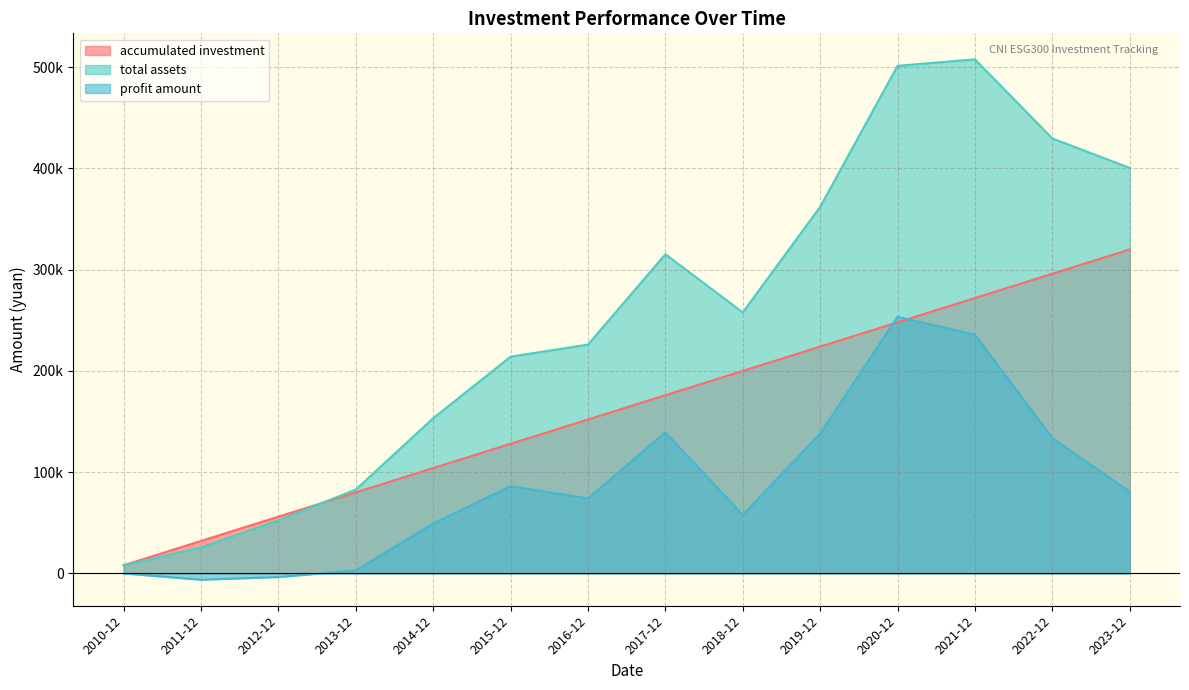

What is the sum of the total assets values at 2012-12 and 2019-12?

414446.8